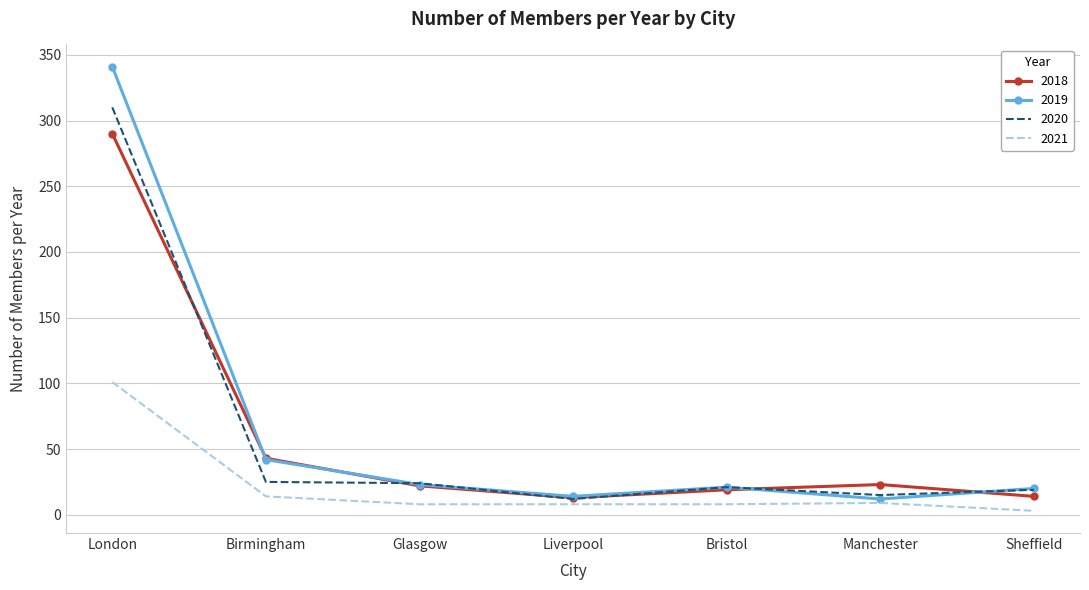

List the series in order of their peak value, lowest first.

2021, 2018, 2020, 2019